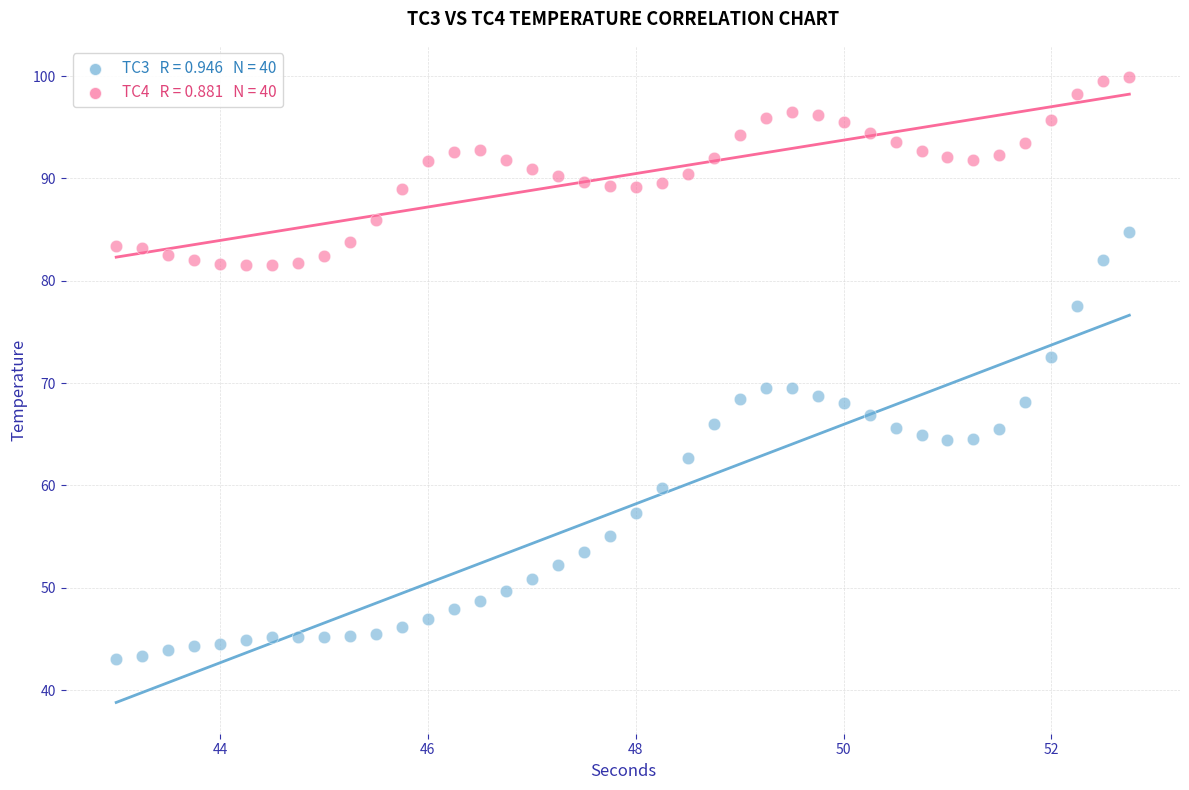

Across all data points, what is the range of X values (max minus min)?

9.8